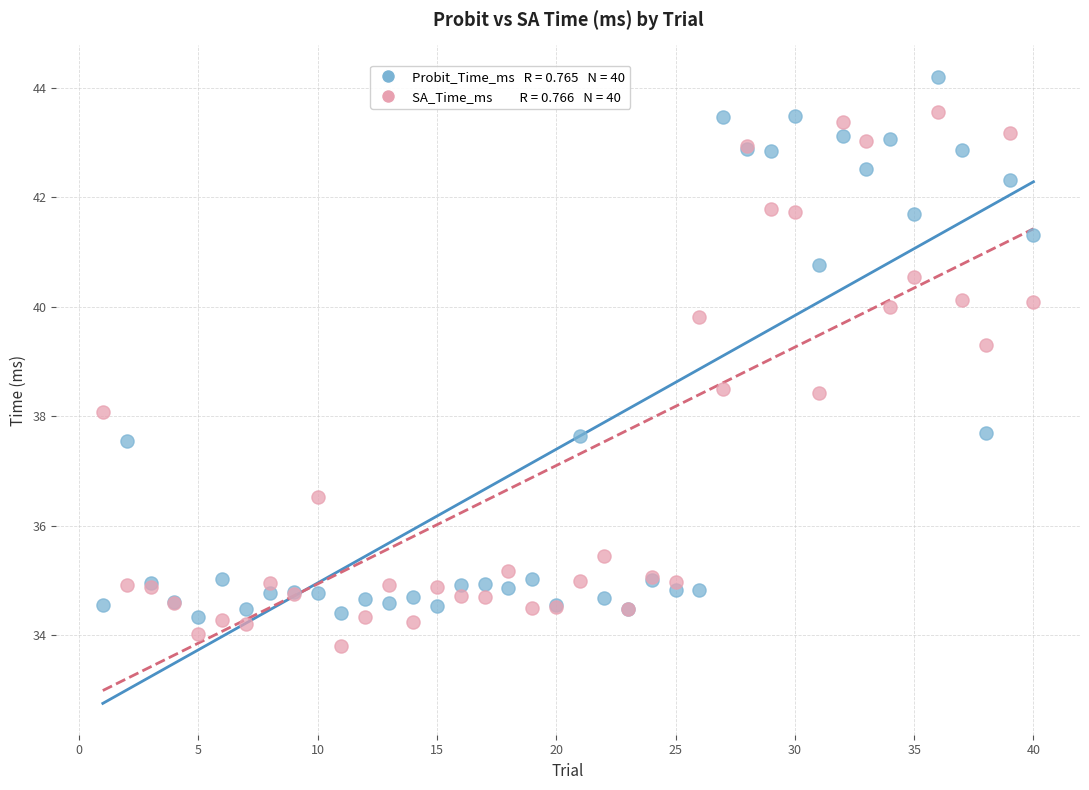

Across all series, what Y value is closest to 39?

39.3